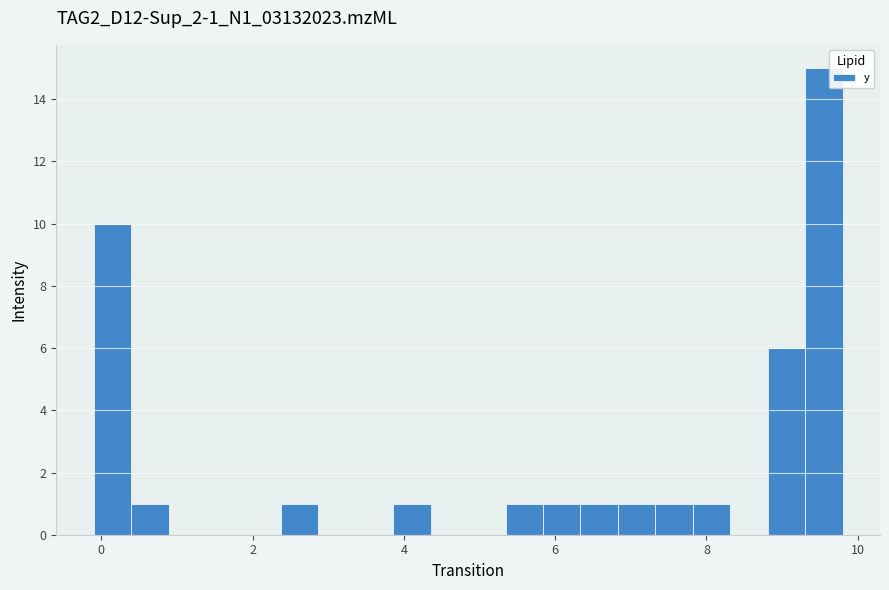

Around what value on the x-axis is the tallest bar? Give the approximate position of its centre, as read against the axis.

9.6